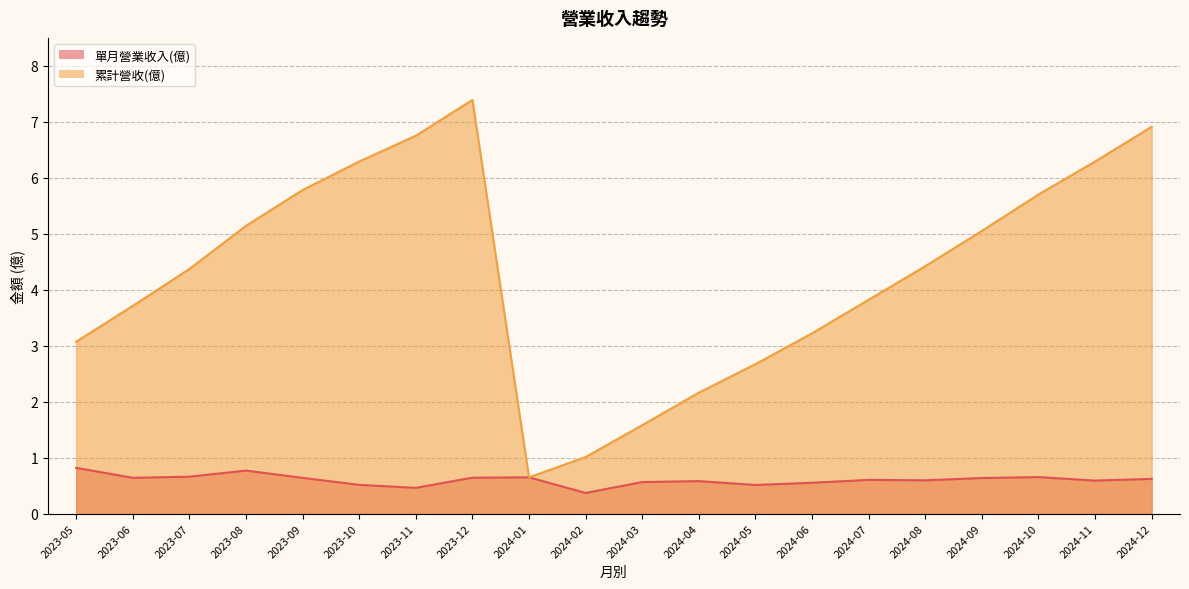

Rank the series at 2023-05 from lowest to highest value.

單月營業收入(億), 累計營收(億)